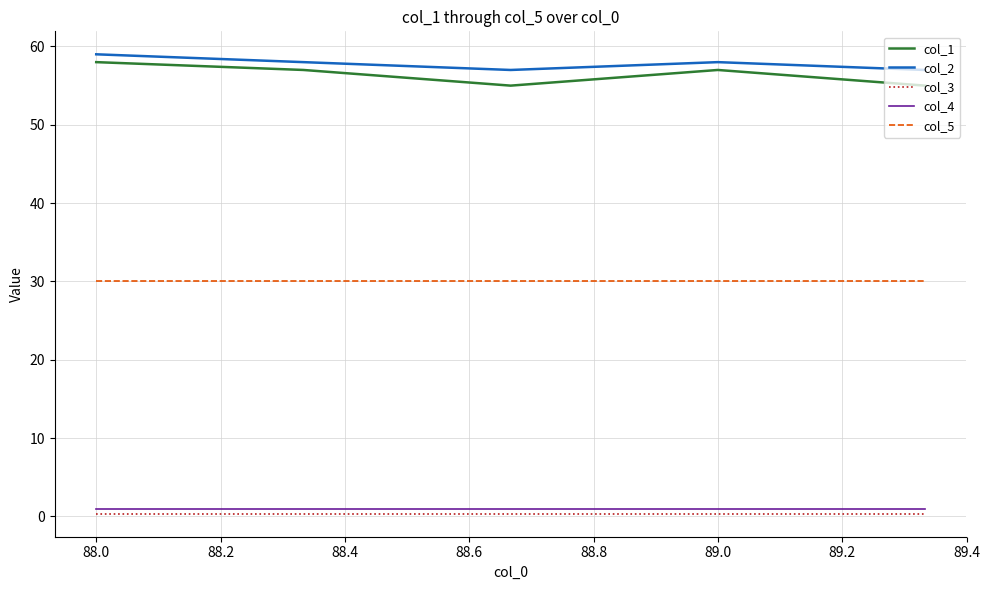

What is the difference between the second highest and minimum values in the col_1 series?

2.0